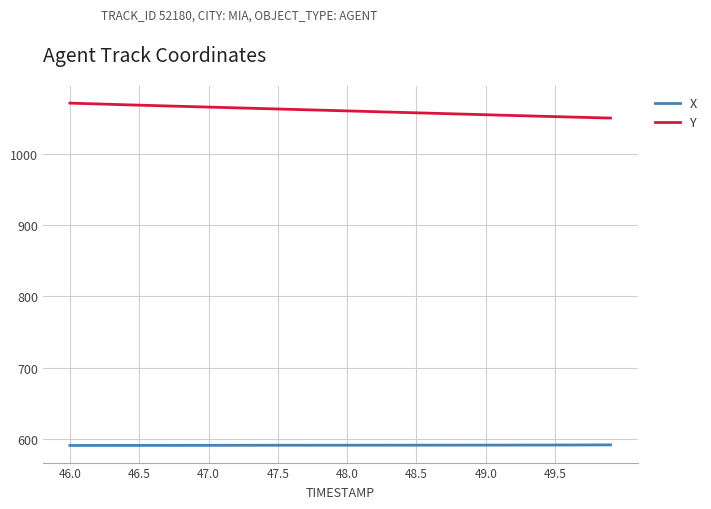

Does the chart have visible grid lines?

Yes